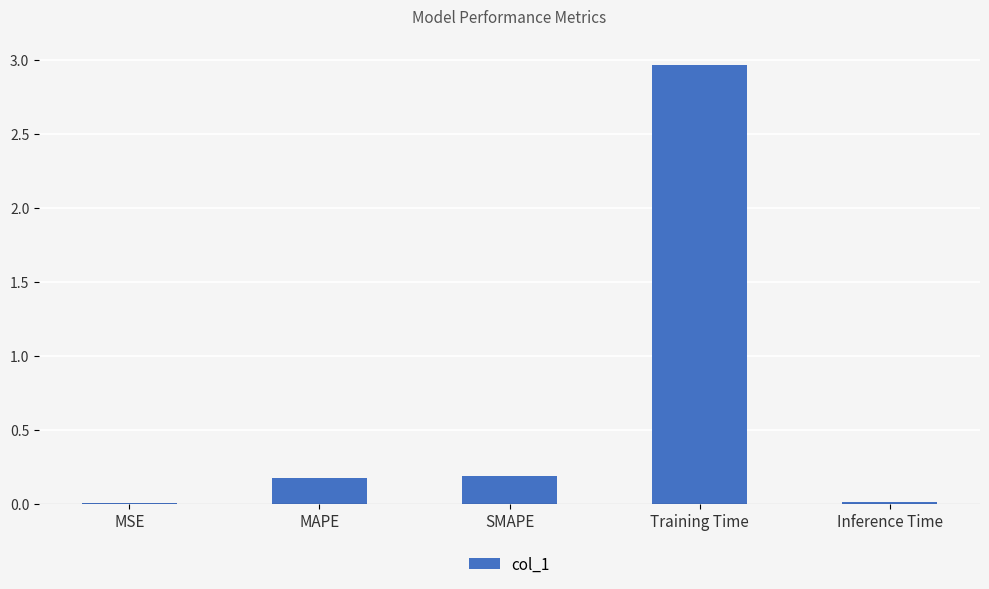

Does the chart contain stacked bars?

No